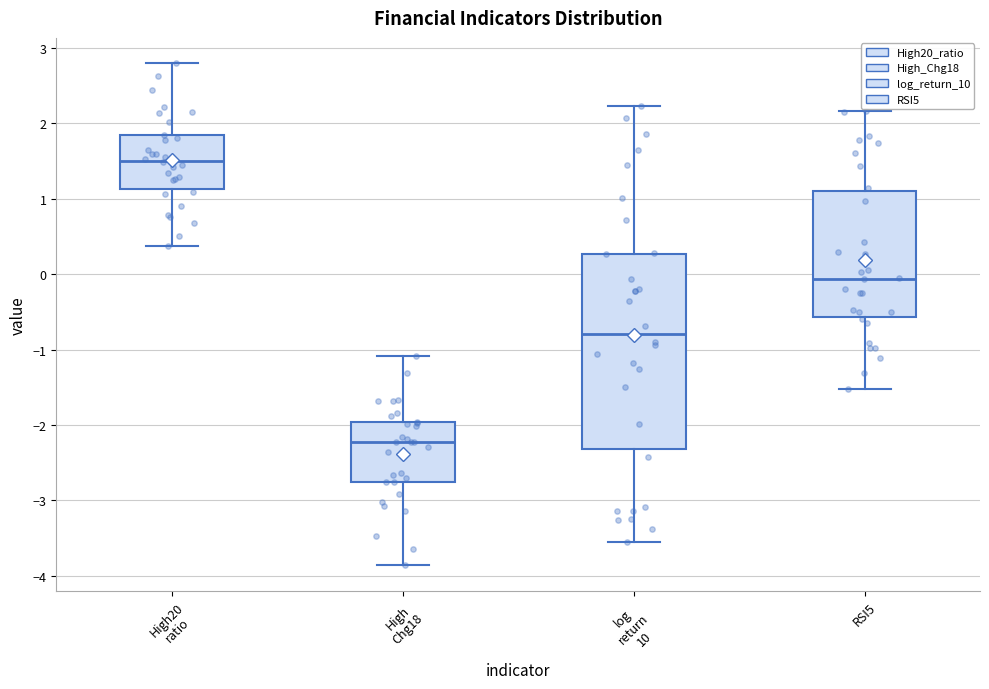

Reading left to right, read every box against the y-axis: the position of its median line, the range the box covers, and the ends of its whiskers. The values are not printed on the chart, so give them approximately, as read against the axis.

High20 ratio: median 1.5, box 1.1 to 1.8, whiskers 0.4 to 2.8
High Chg18: median -2.2, box -2.8 to -2.0, whiskers -3.9 to -1.1
log return 10: median -0.8, box -2.3 to 0.3, whiskers -3.6 to 2.2
RSI5: median -0.1, box -0.6 to 1.1, whiskers -1.5 to 2.2